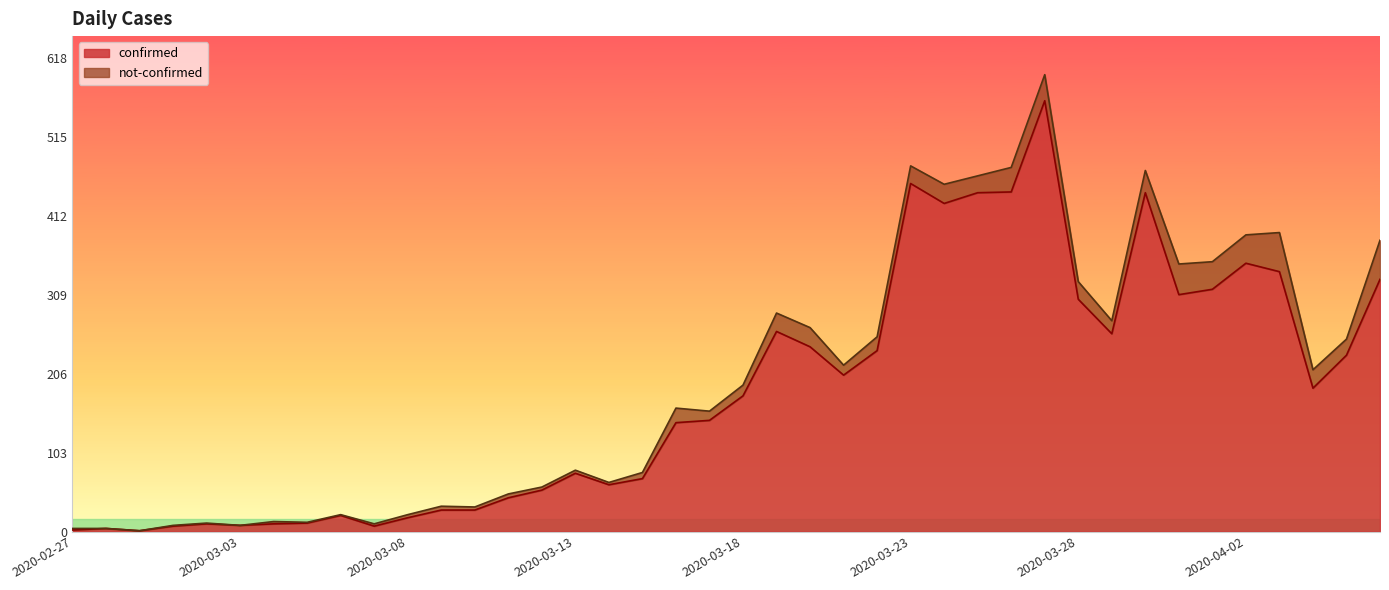

Between 2020-03-05 and 2020-03-14, which is larger?

2020-03-14